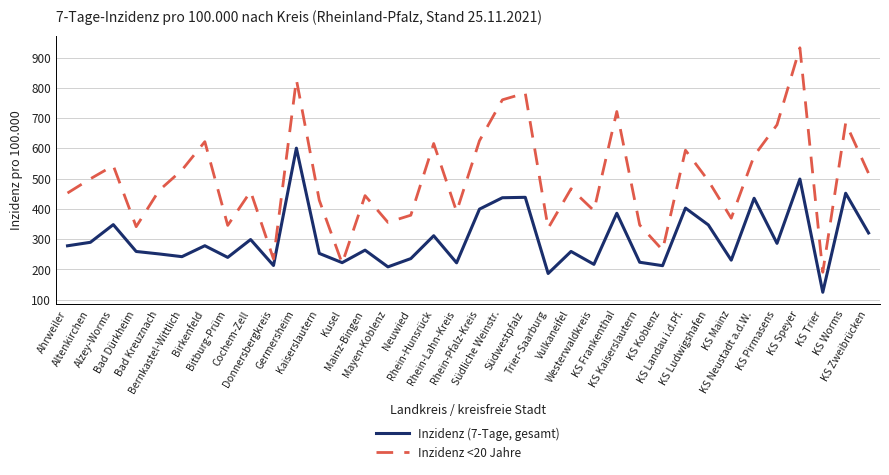

Which series has the largest range (max minus min)?

Inzidenz <20 Jahre